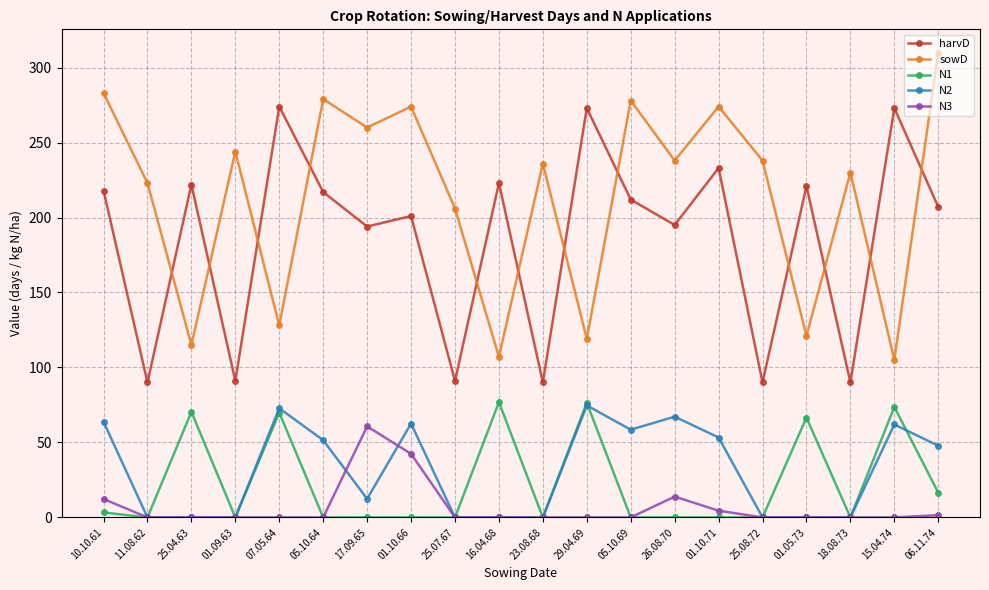

Read the harvD value at 18.08.73.

90.0